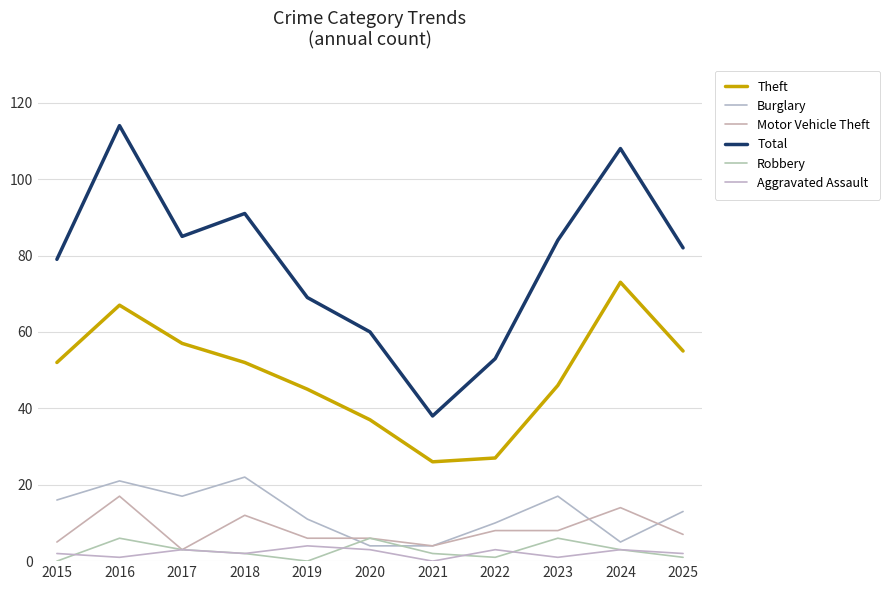

Is it true that Burglary equals 17 at 2025?

False